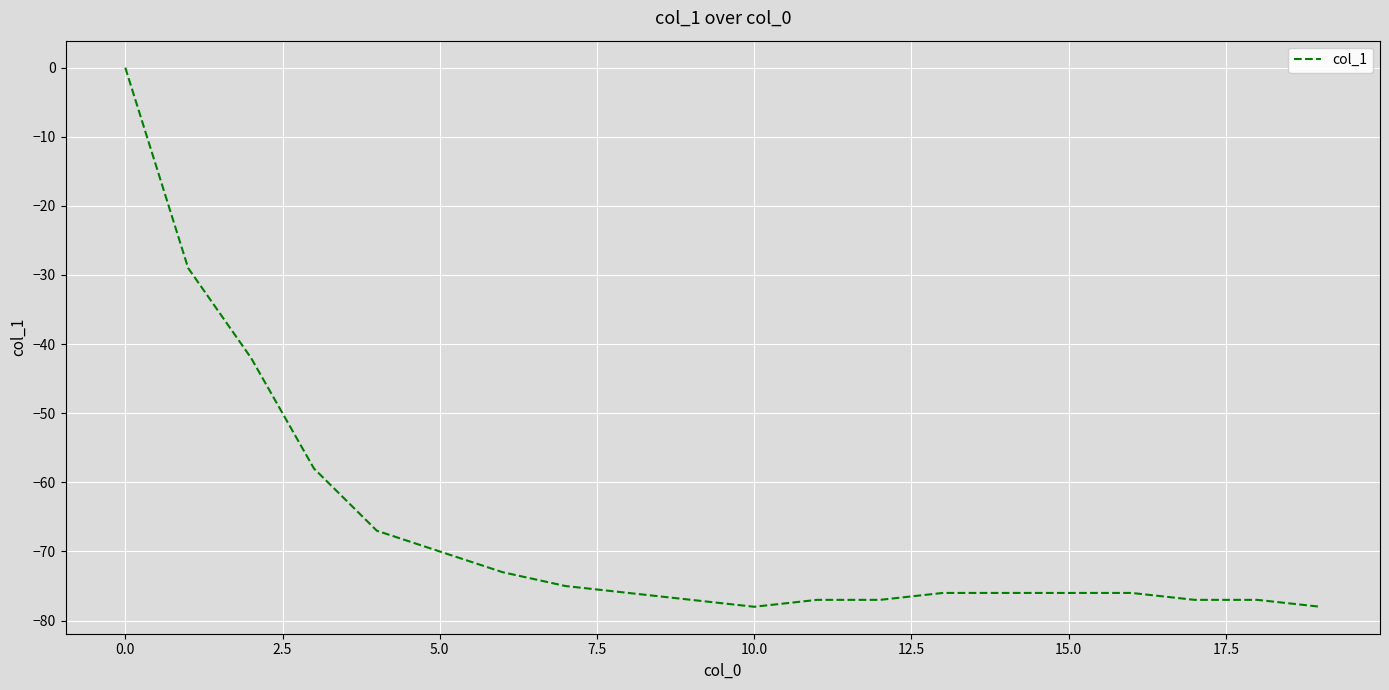

What is the smallest value displayed?

-78